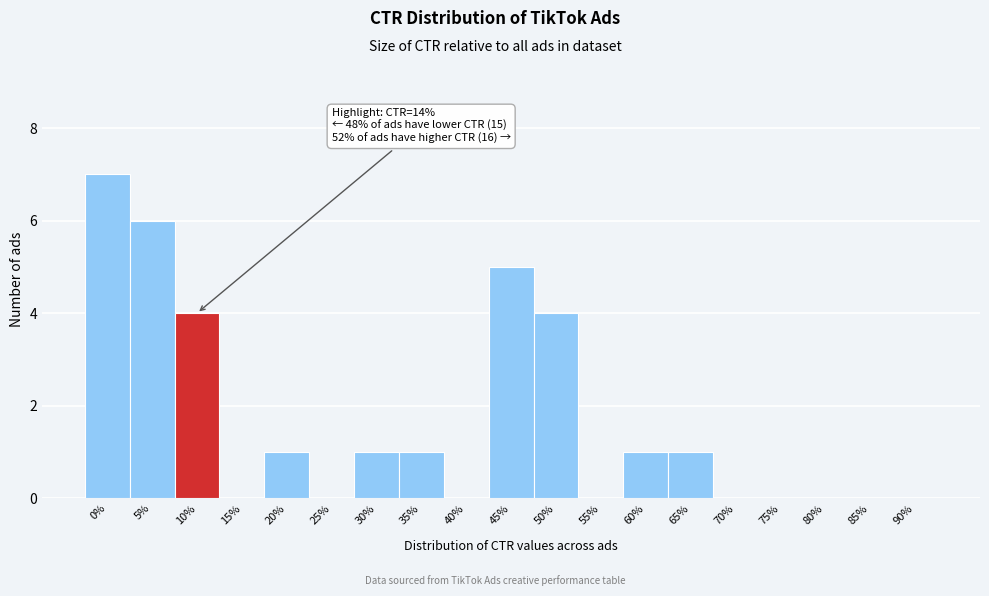

Reading left to right, what are all the values shown in this chart?

0%=7	5%=6	10%=4	15%=0	20%=1	25%=0	30%=1	35%=1	40%=0	45%=5	50%=4	55%=0	60%=1	65%=1	70%=0	75%=0	80%=0	85%=0	90%=0